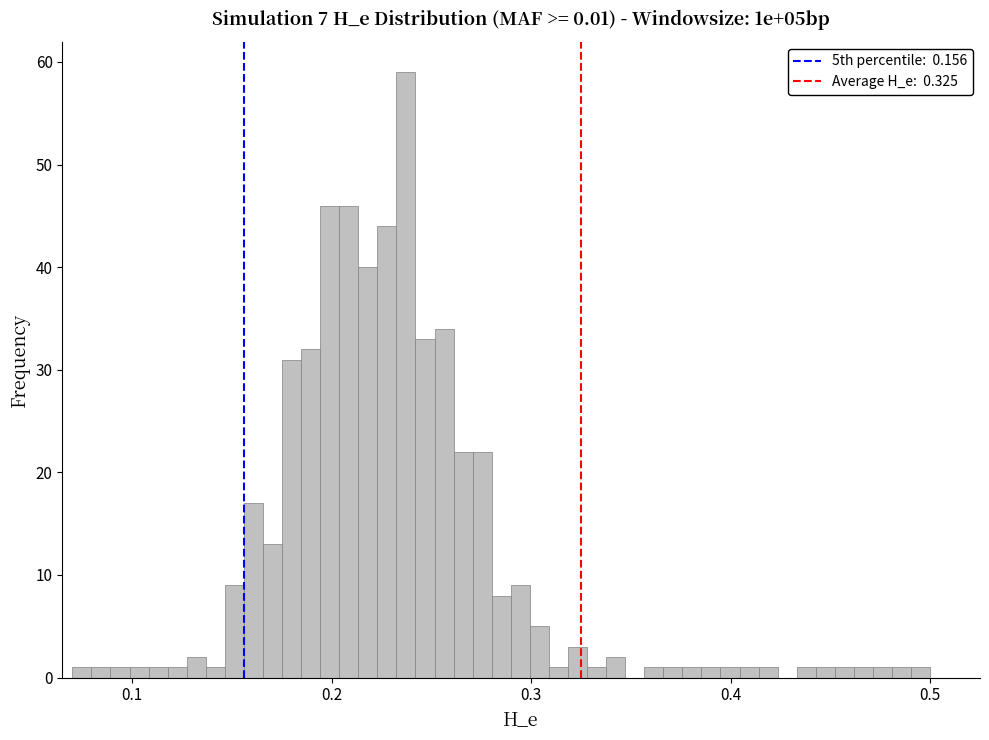

Read against the x-axis, roughly where is the centre of the tallest bar?

0.24